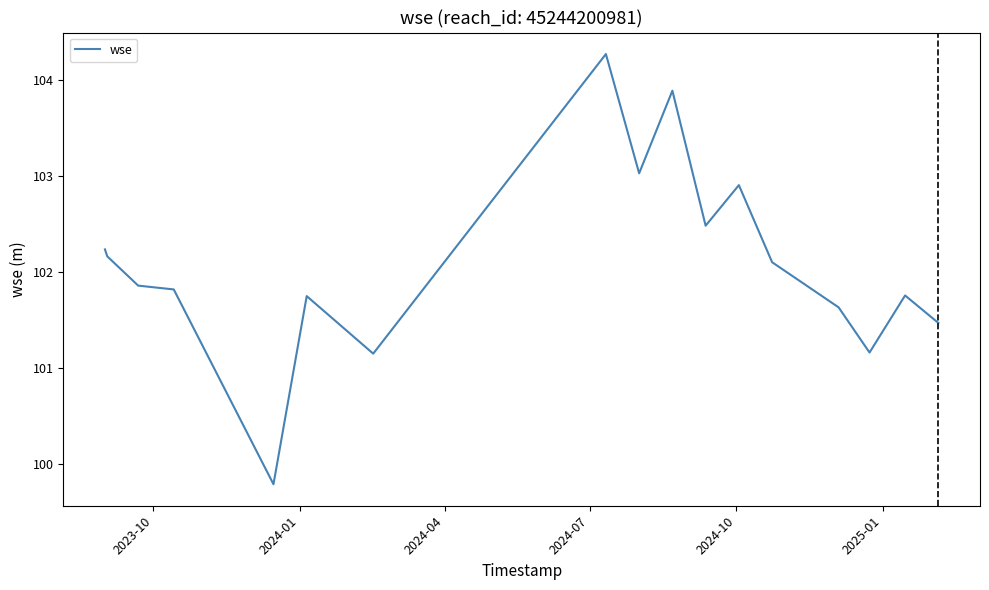

What is the smallest value displayed?

99.8